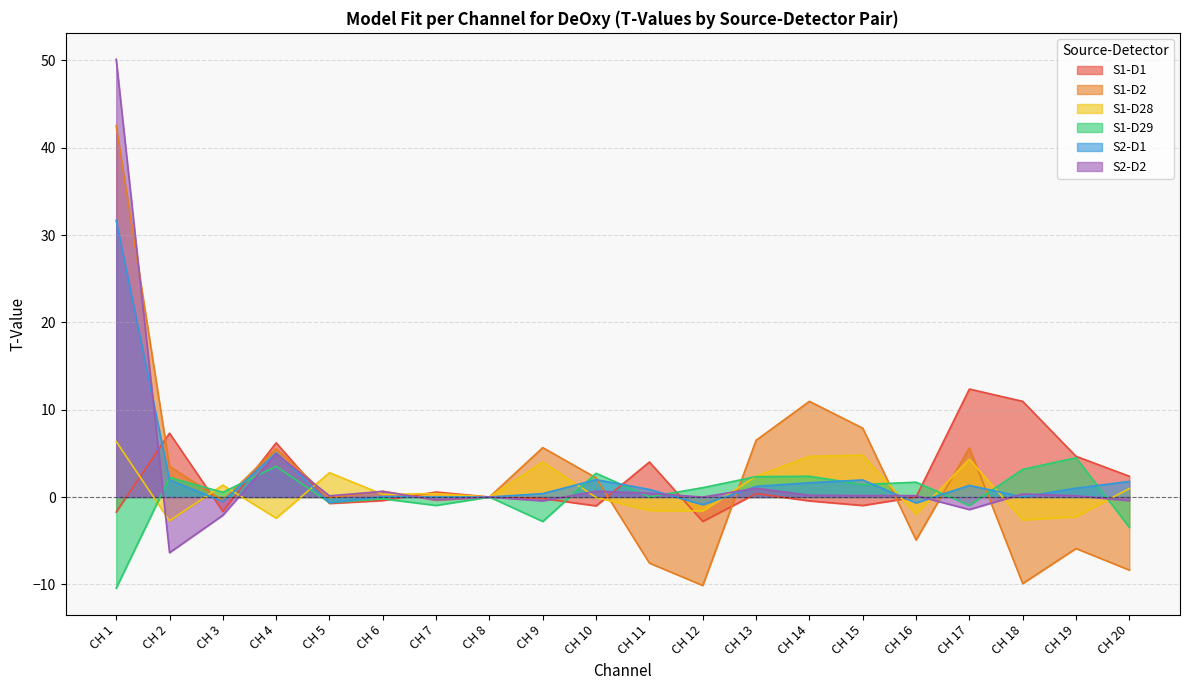

What is the difference between the highest and lowest values at CH 4?

8.6